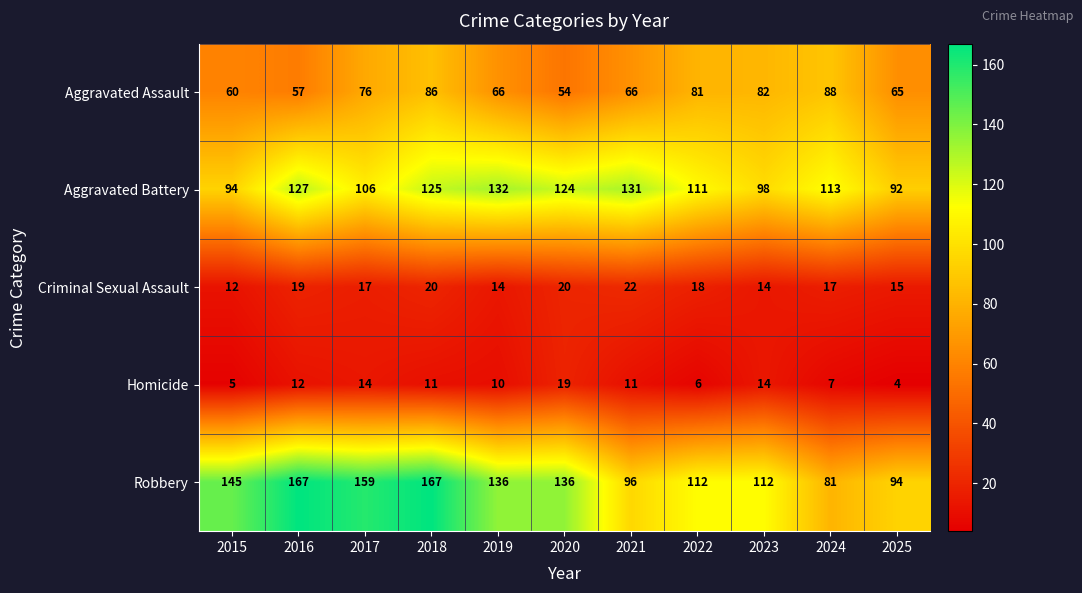

What is the difference between the highest and lowest values at 2015?

140